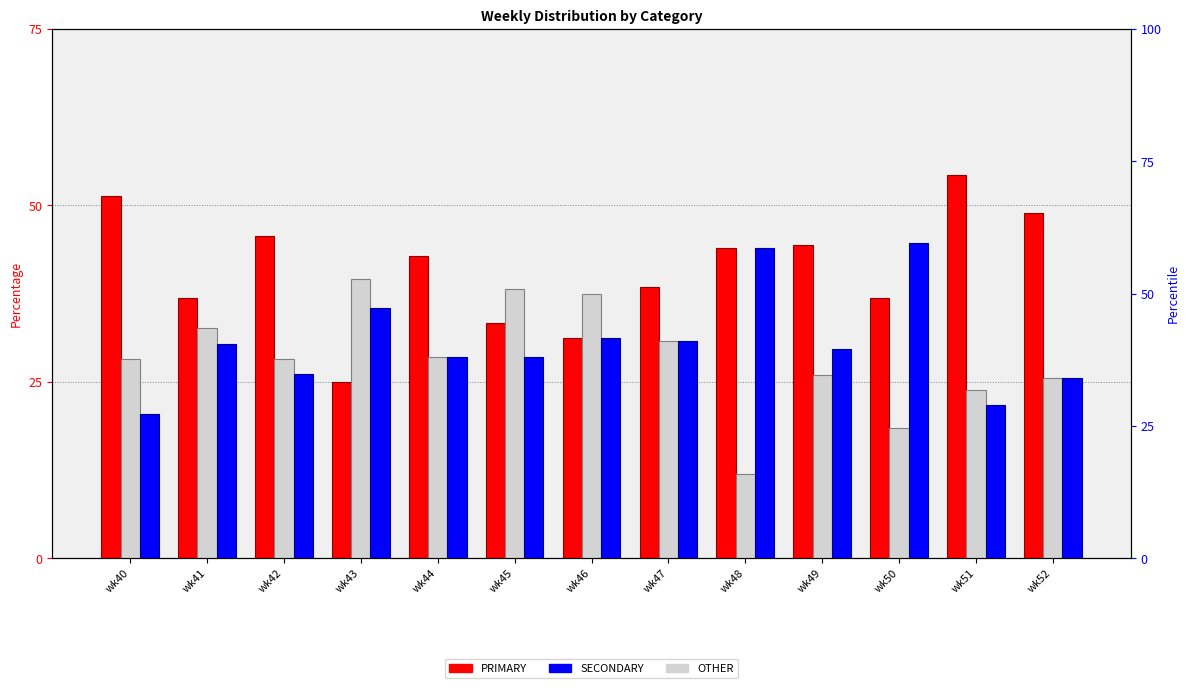

What is the difference between the maximum and minimum values in the PRIMARY series?

29.4